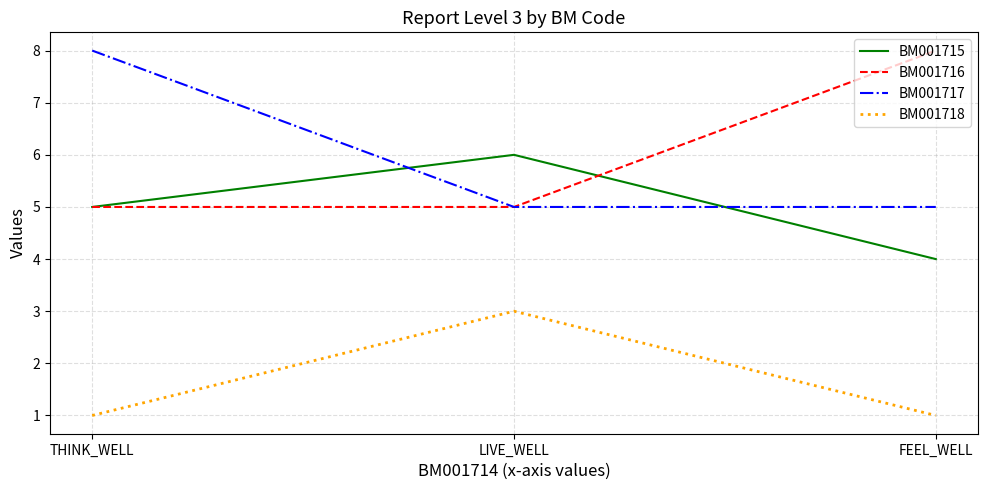

What is the maximum value shown in the chart?

8